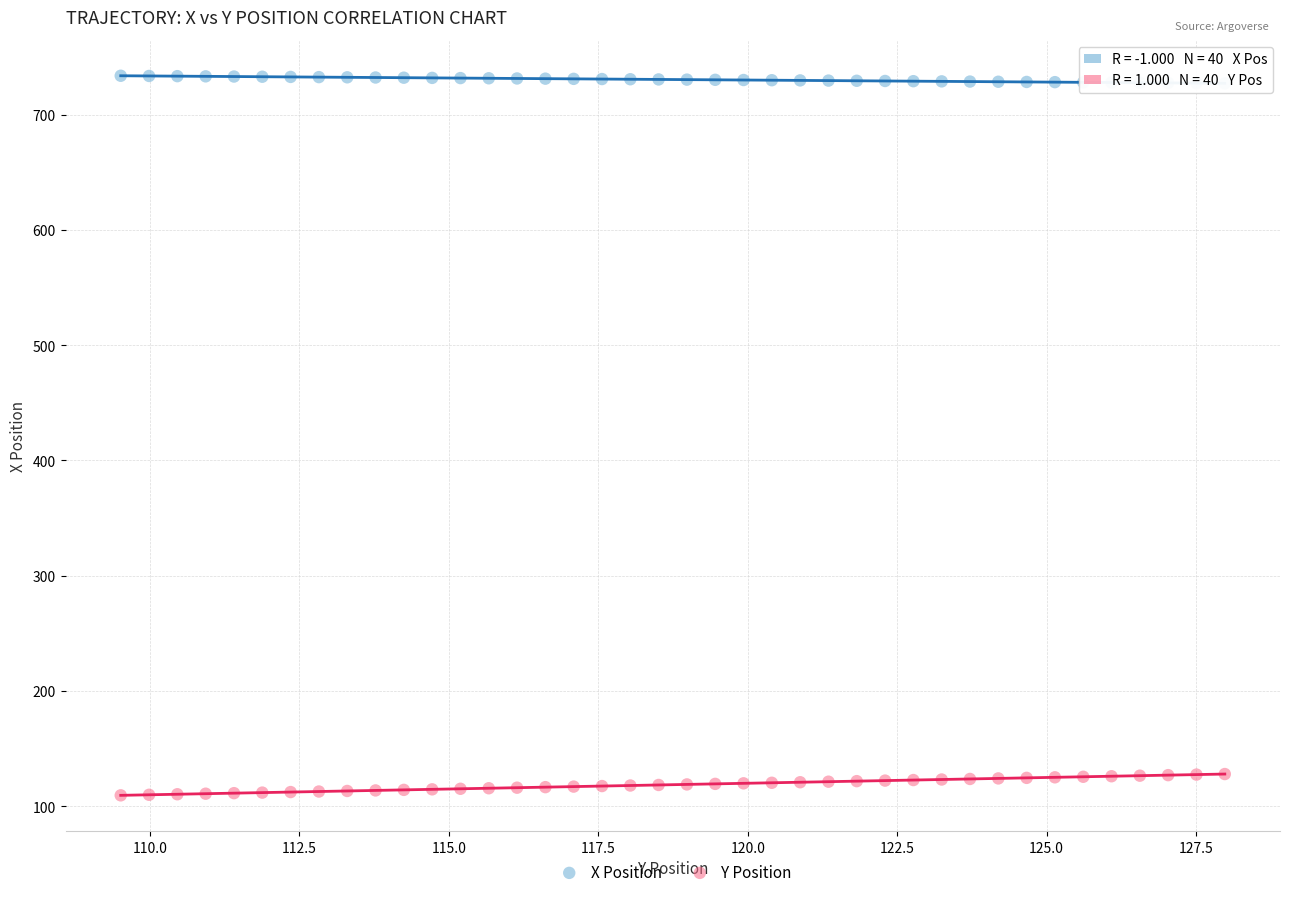

Across all data points, what is the range of Y values (max minus min)?

624.2